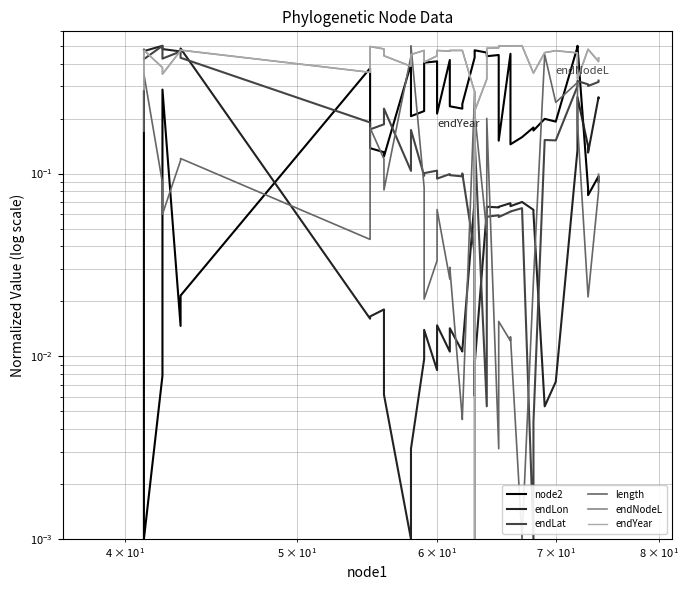

What is the value of the length point at the 4th from the left?

0.1